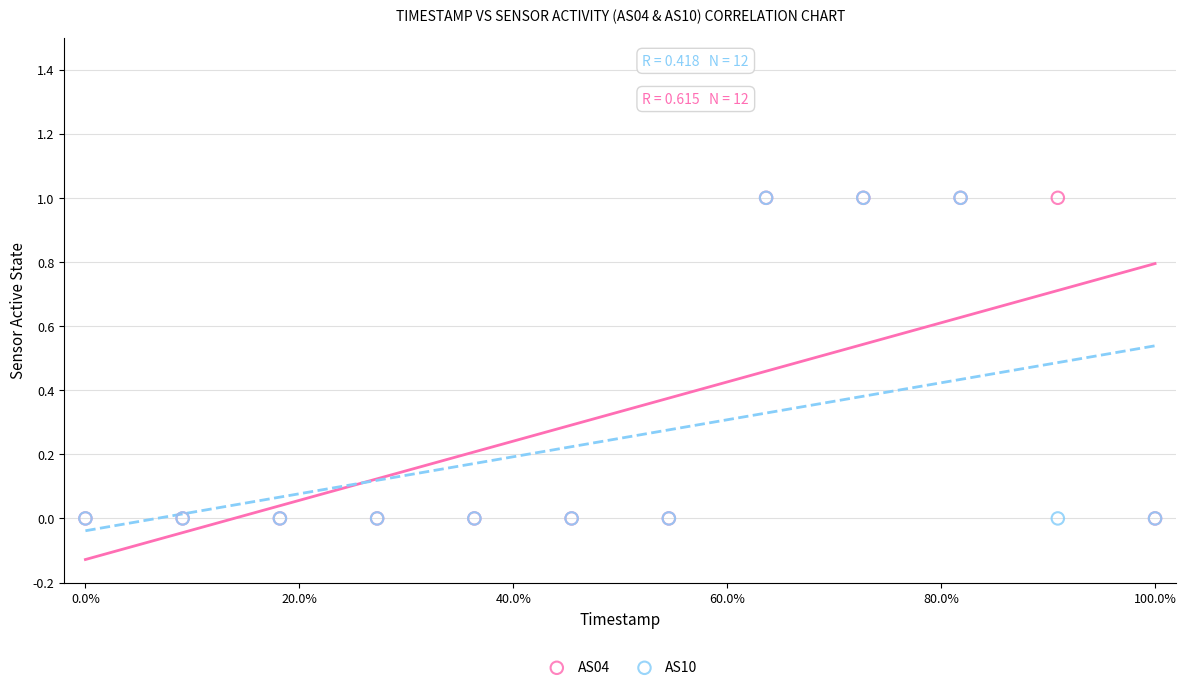

What are all the series names shown in the legend?

AS04, AS10